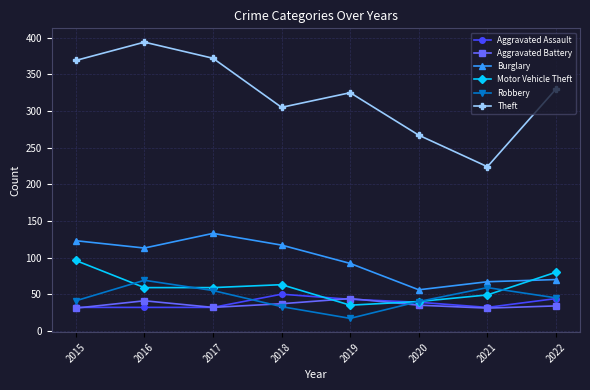

True or false: Theft and Aggravated Battery cross at least once.

False